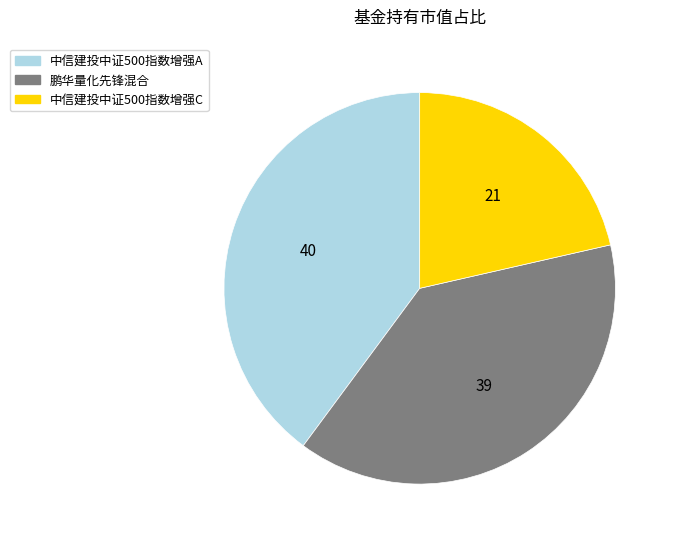

Is there a majority slice in this chart?

No